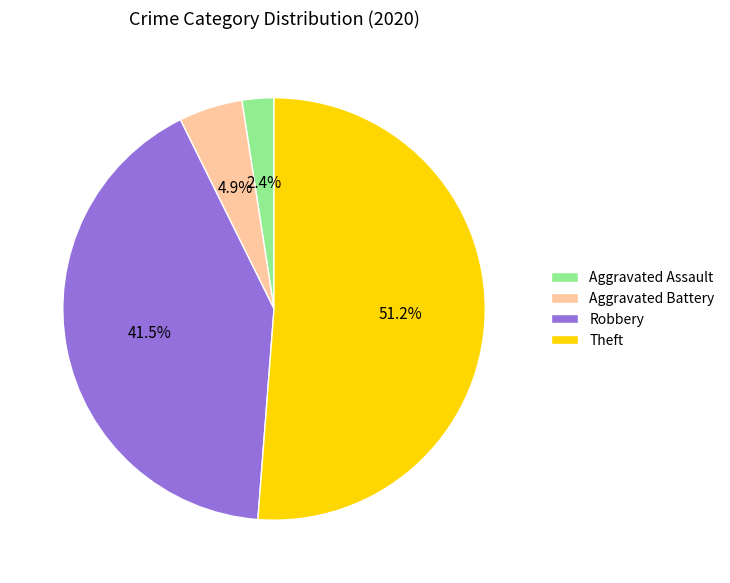

Which has a higher value, Aggravated Battery or Robbery?

Robbery